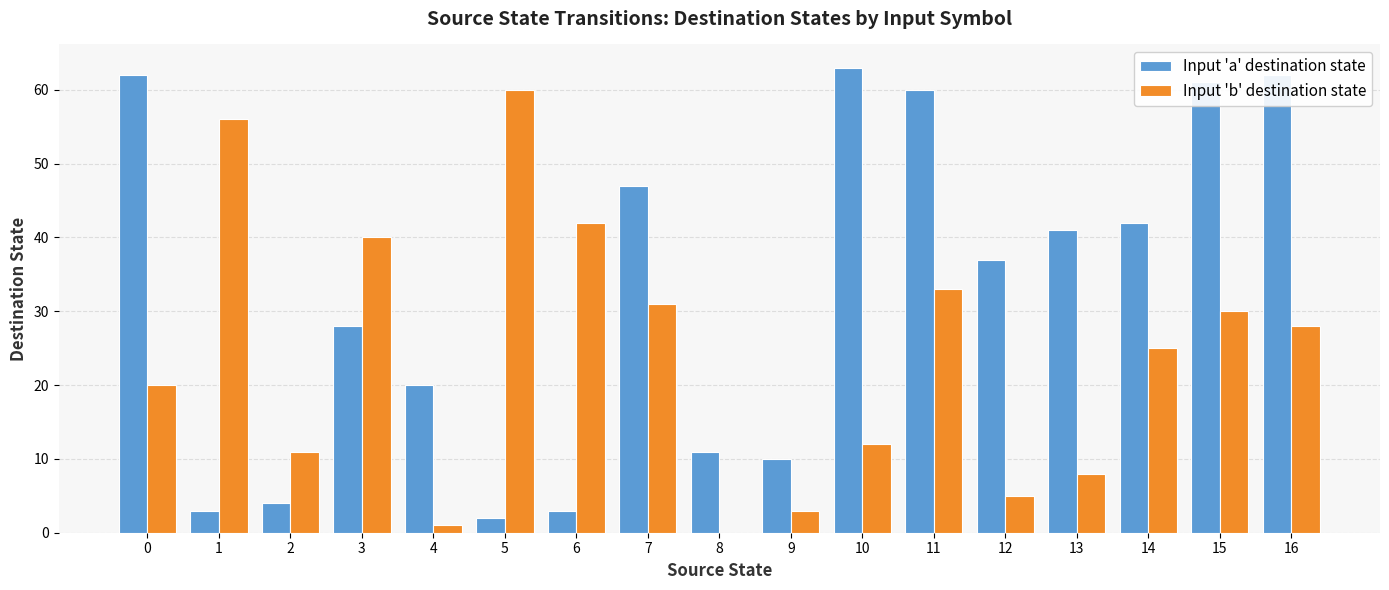

What value does the Input 'a' destination state series have at 7, to the nearest 10?

50